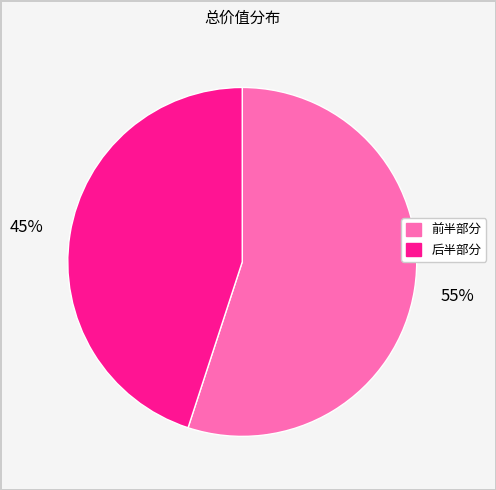

Is there a majority slice in this chart?

Yes